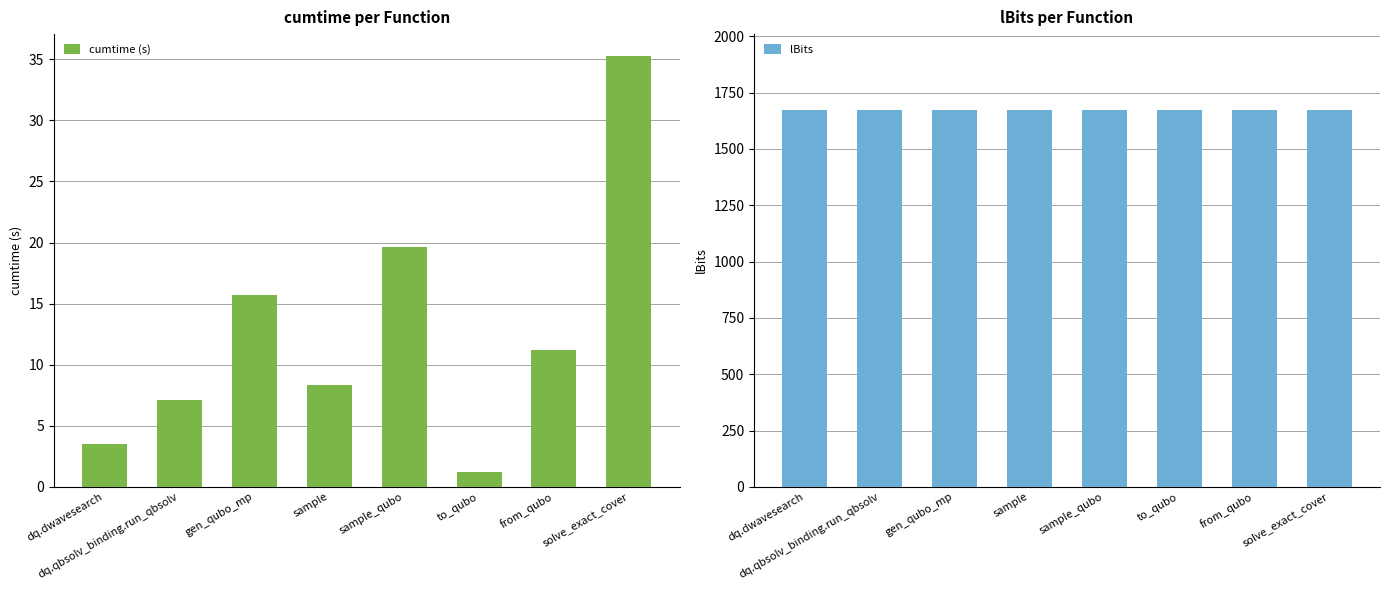

Which has a higher value, dq.dwavesearch or from_qubo?

from_qubo